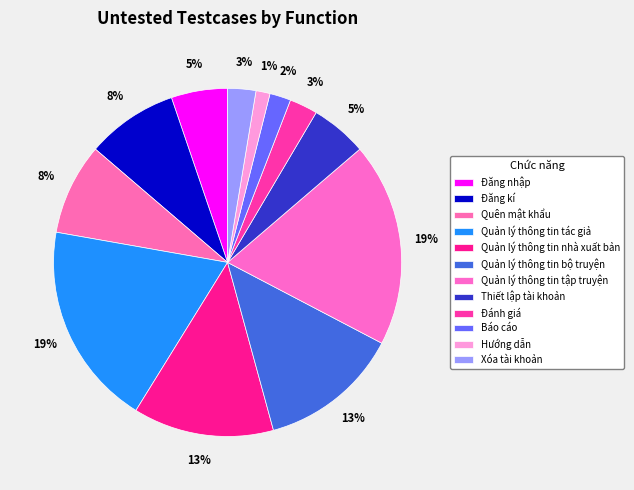

Combined, what portion of the pie is Xóa tài khoản and Quên mật khẩu?

11.1%